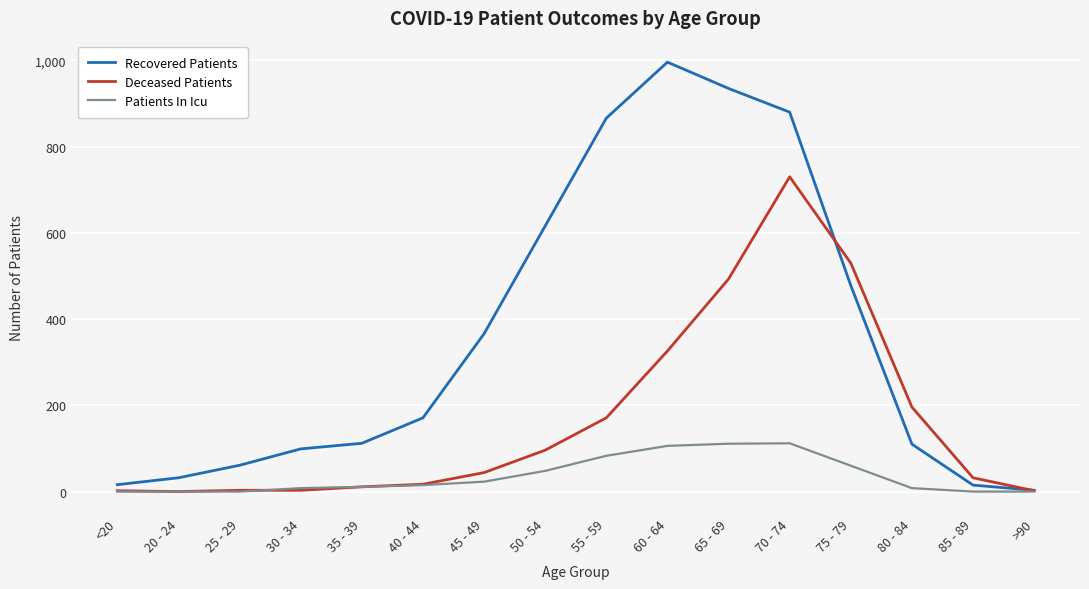

Rank the series by their average value, from highest to lowest.

Recovered Patients, Deceased Patients, Patients In Icu